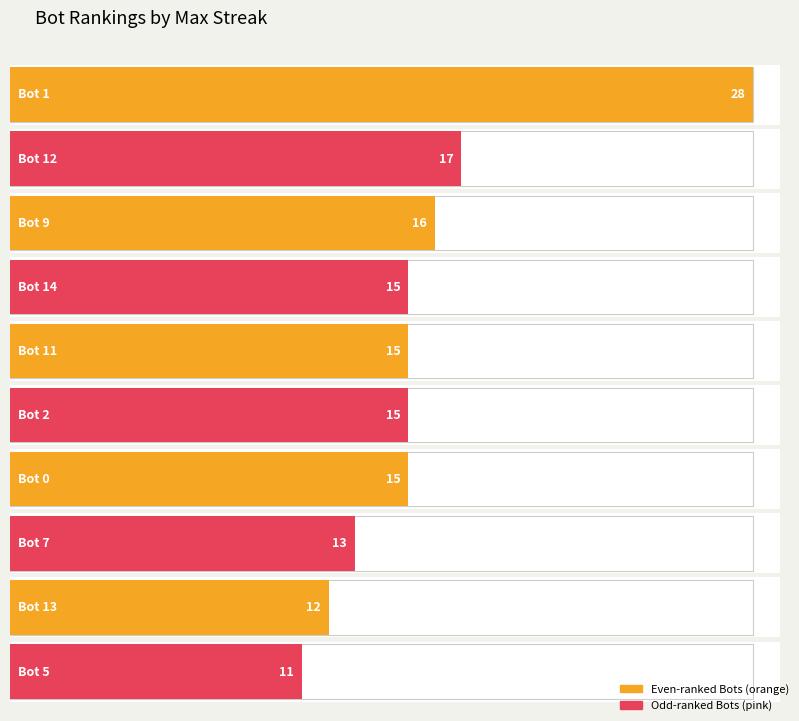

Is it true that the value at 16 is 9?

True